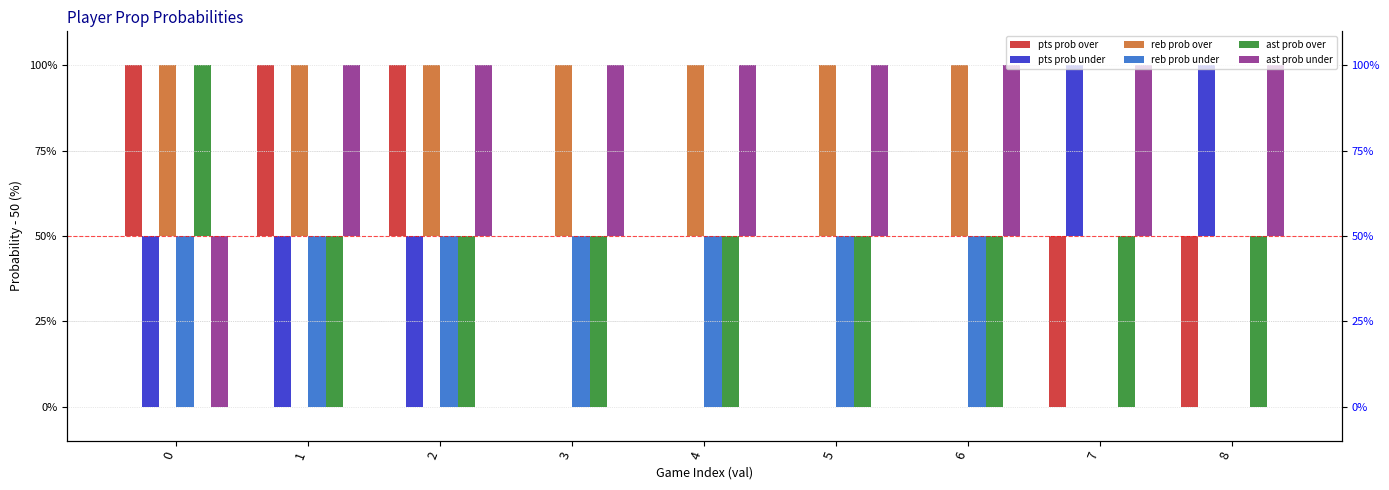

Rank the series at 5 from highest to lowest value.

reb prob over, ast prob under, pts prob over, pts prob under, reb prob under, ast prob over